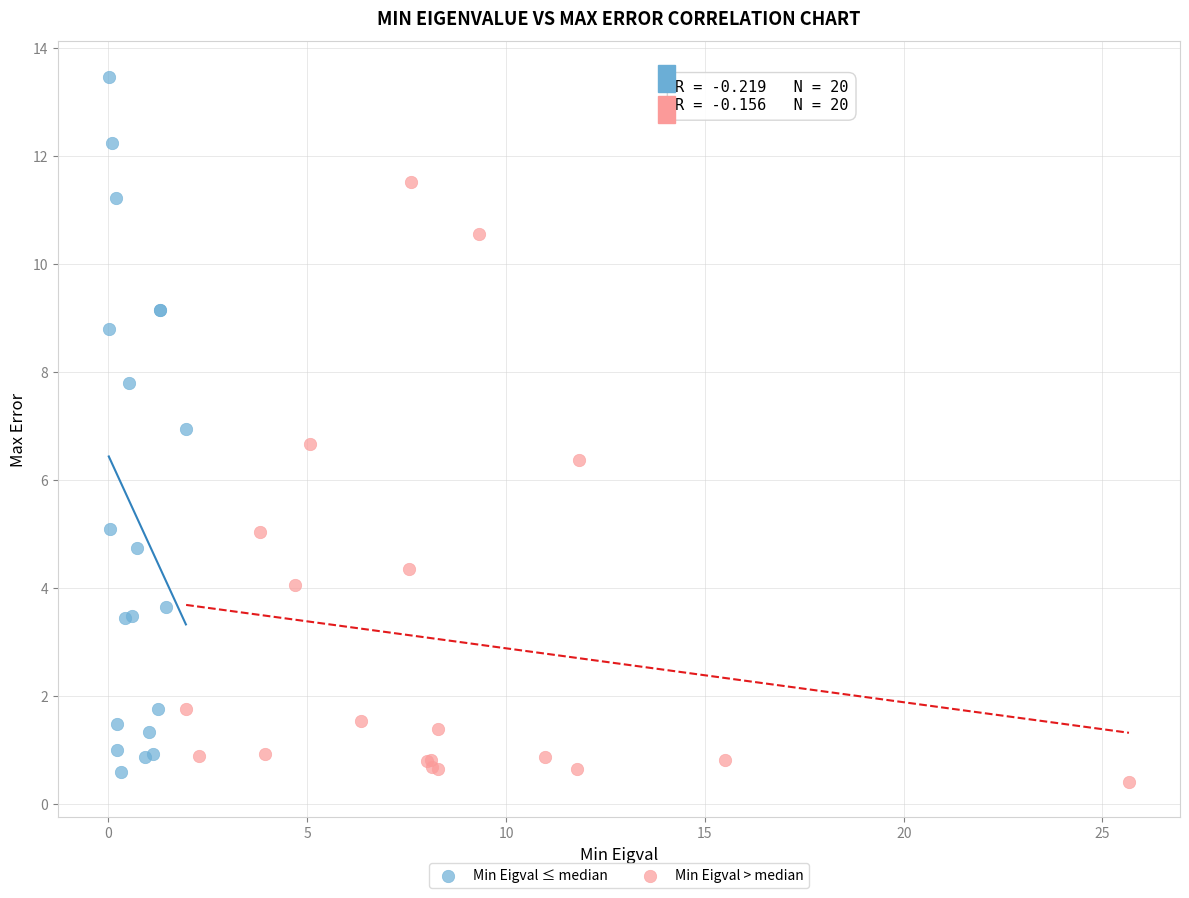

Which series contains the highest Y value?

Min Eigval ≤ median